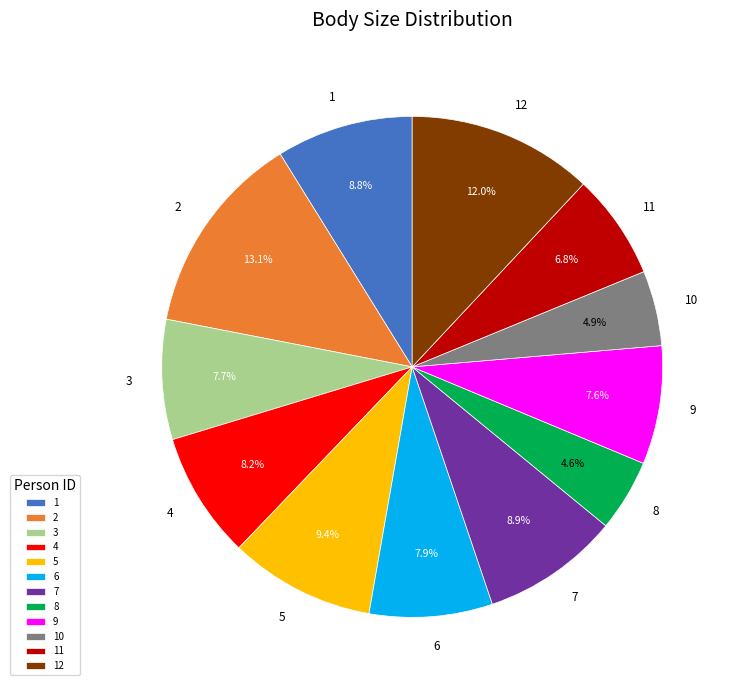

Does 11 account for over 50% of the chart?

No